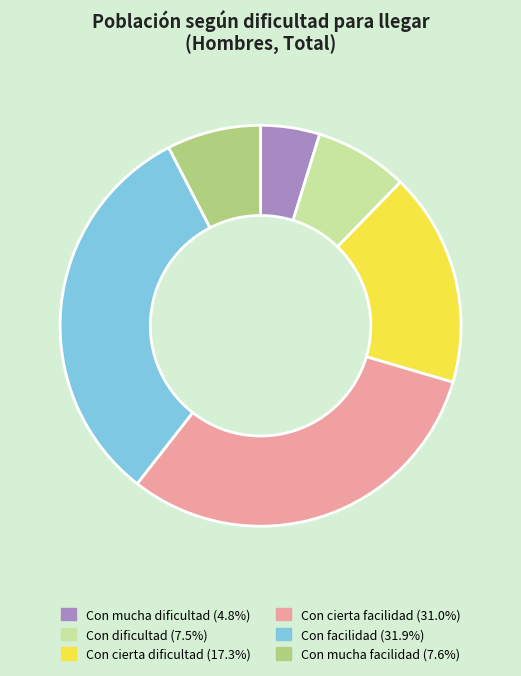

Is there a majority slice in this chart?

No